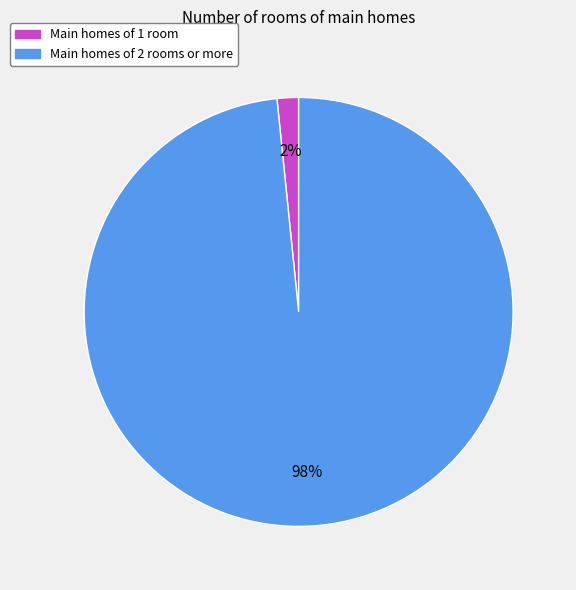

Is there any slice that represents more than half of the pie?

Yes